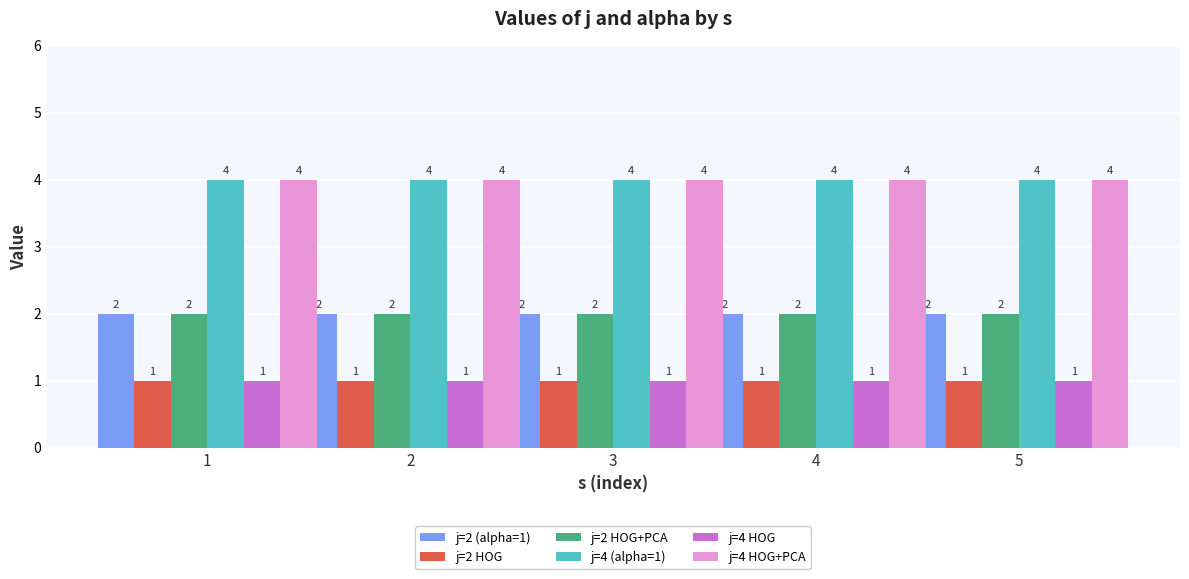

What is the total value across all series at 3?

14